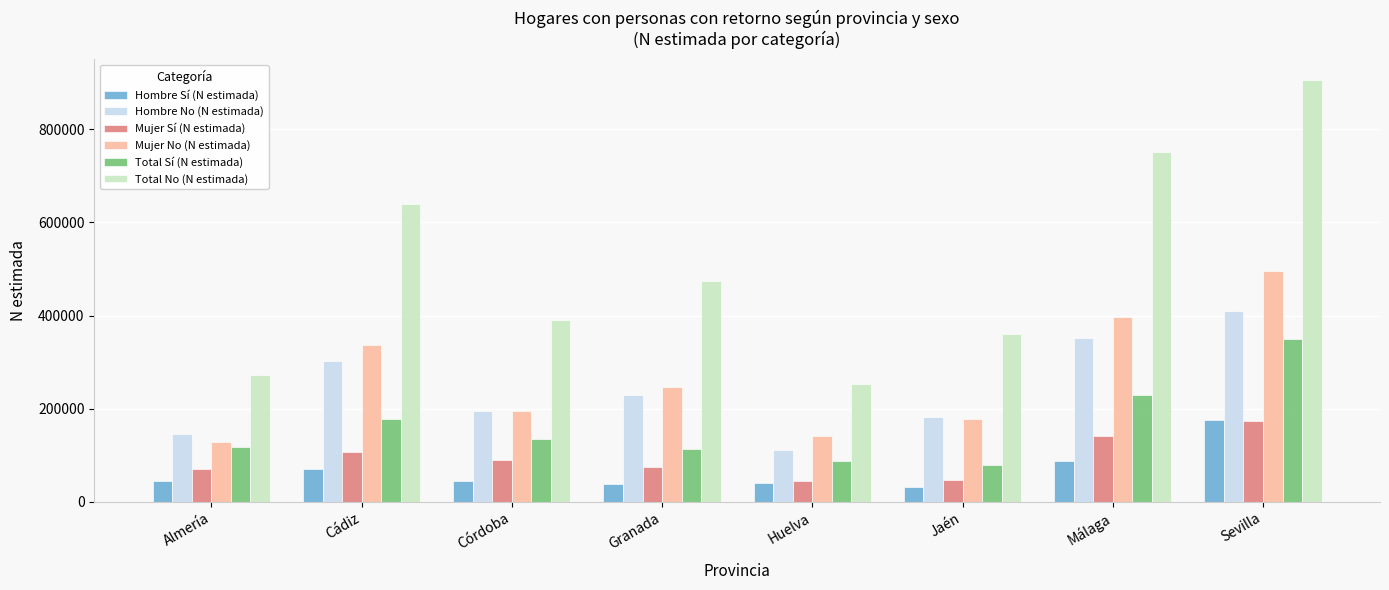

What is the highest value of the Total No (N estimada) series?

904604